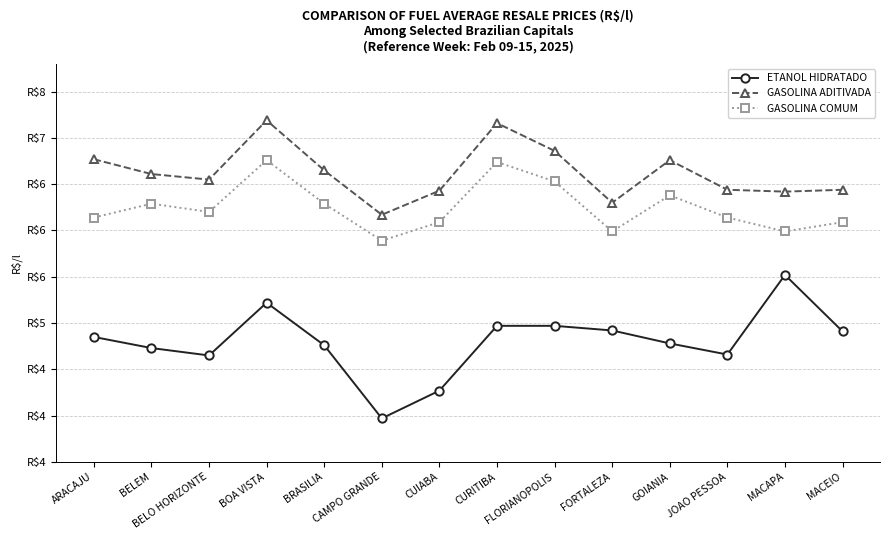

What is the sum of all GASOLINA COMUM values?

87.5